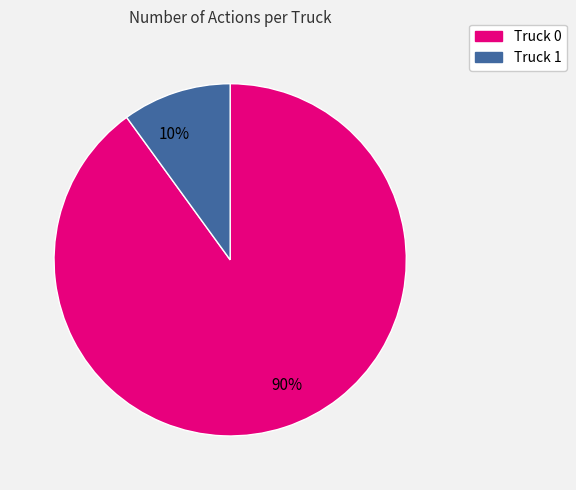

Is it true that 10% is 10% of the pie?

True